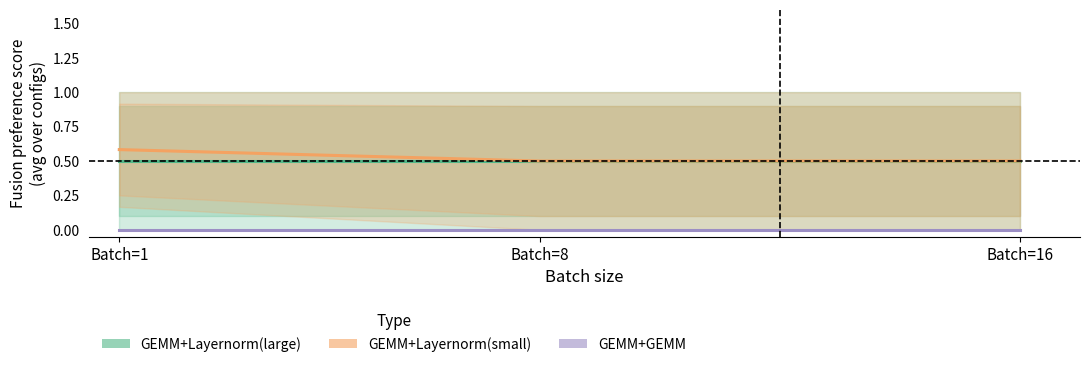

What is the highest value of the GEMM+Layernorm(small) series?

0.6